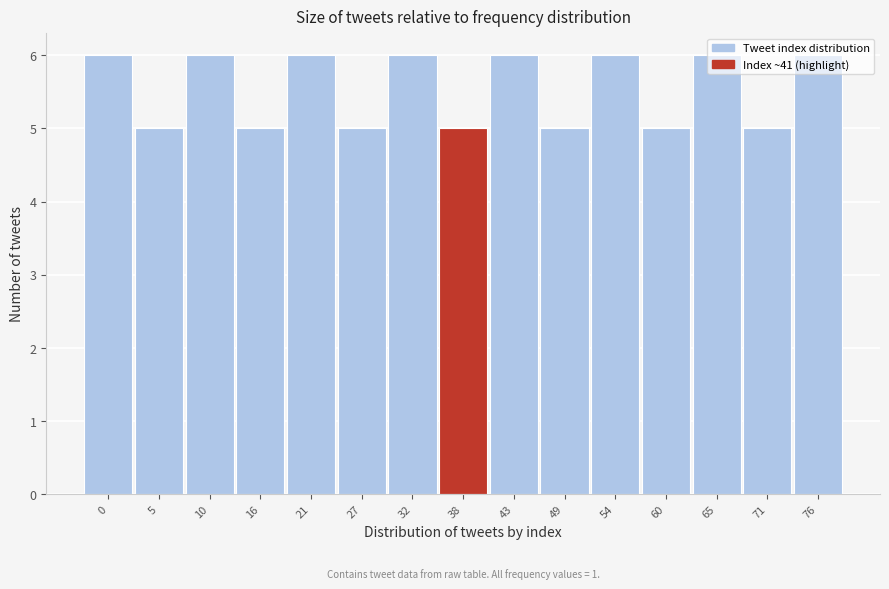

What is the average value?

6